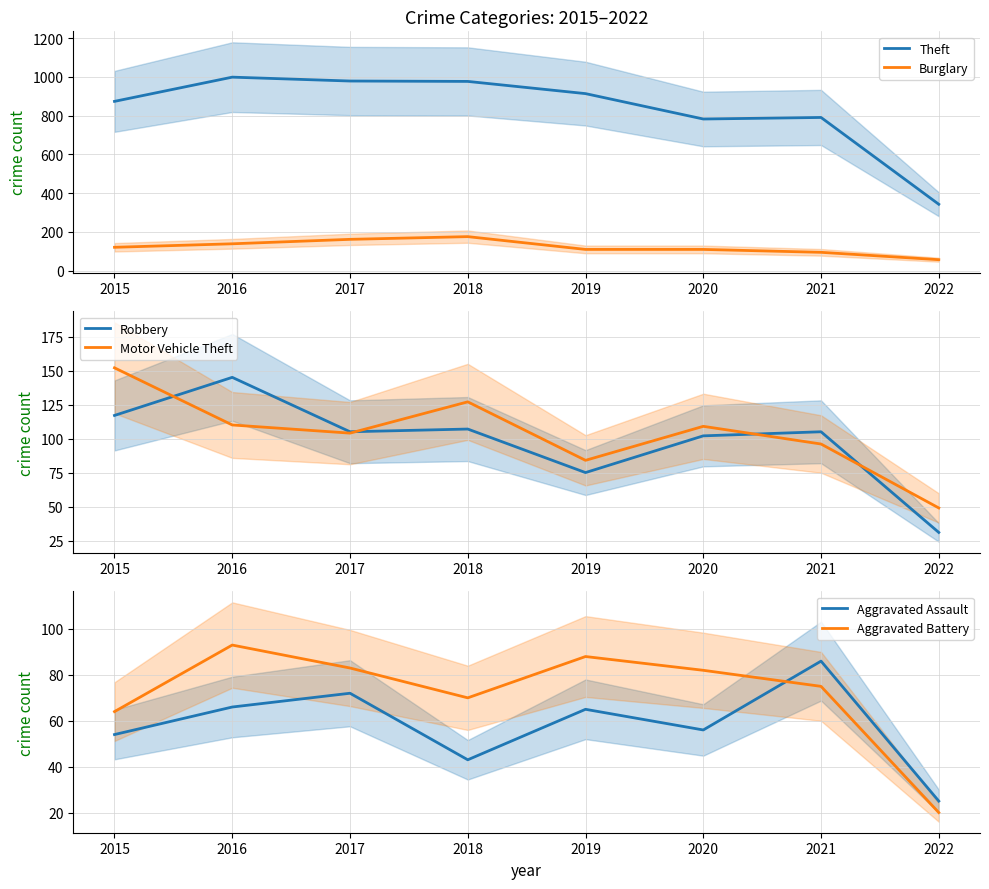

Is it true that Aggravated Battery equals 82 at 2020?

True